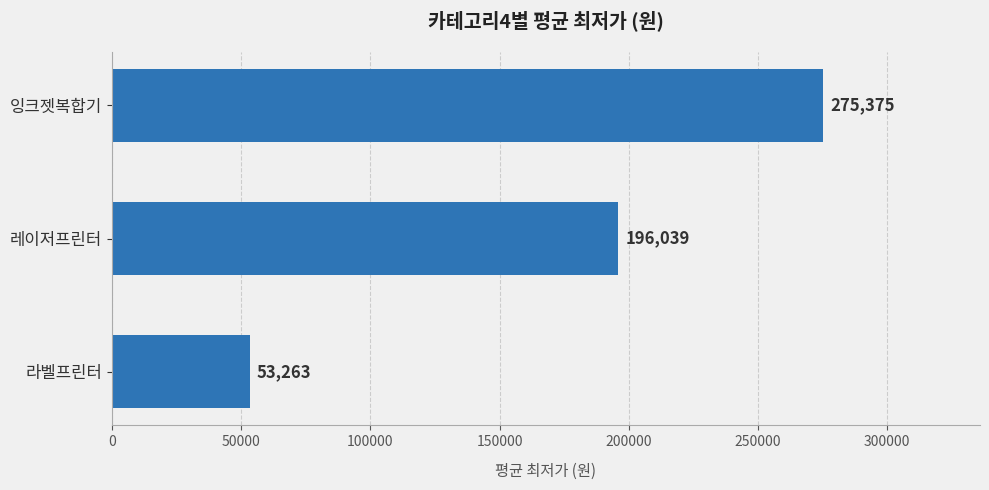

The value at 라벨프린터 is 53263. True or false?

True